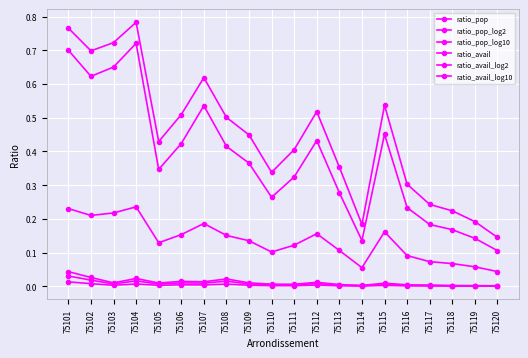

How many categories are shown in the chart?

20